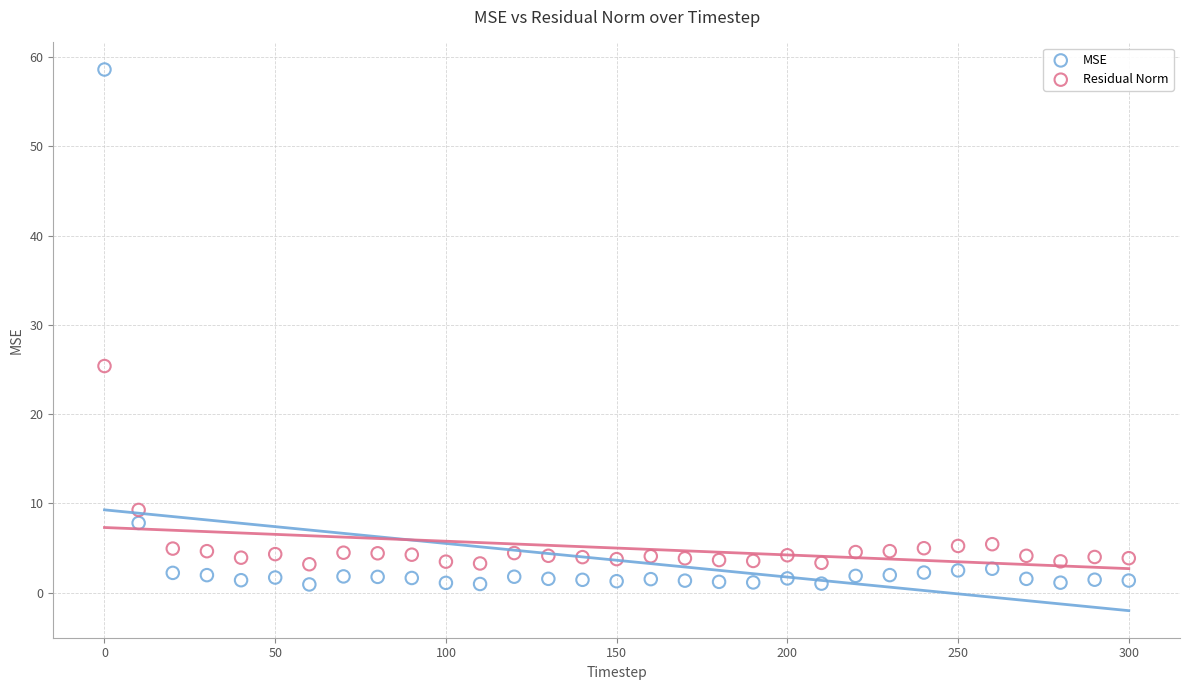

What are all the series names shown in the legend?

MSE, Residual Norm